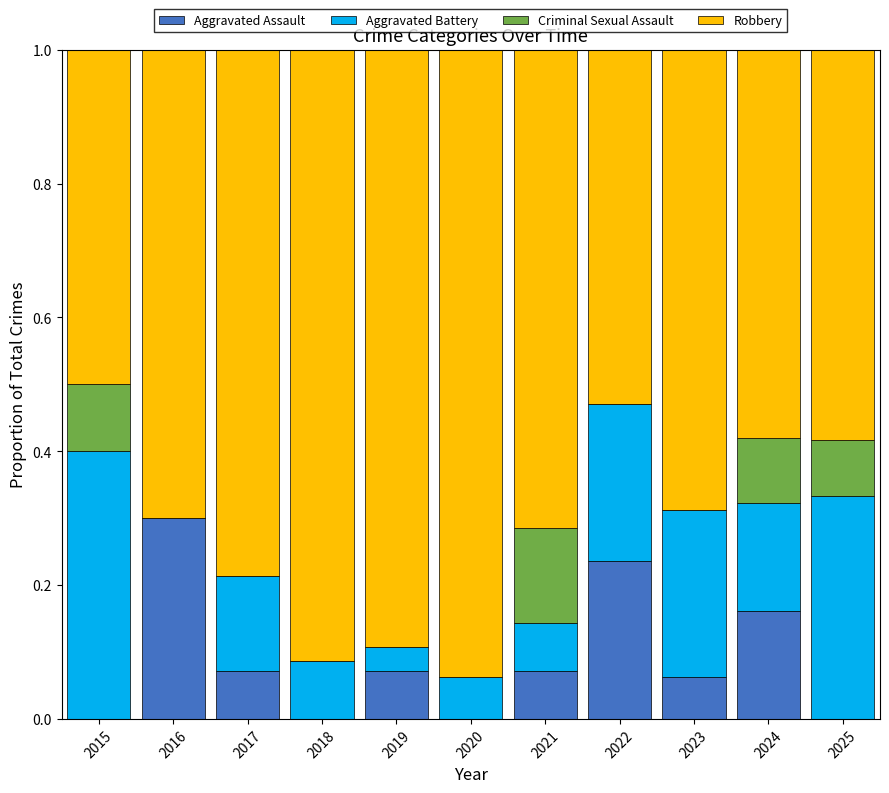

What is the total value across all series at 2023?

1.0